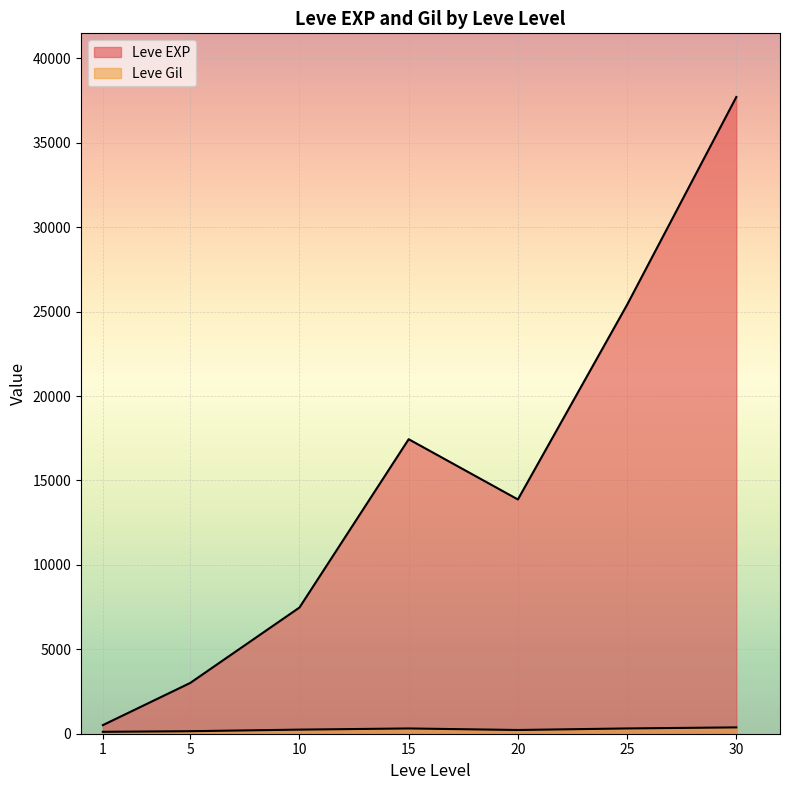

Does the chart display data point markers on the line(s)?

No